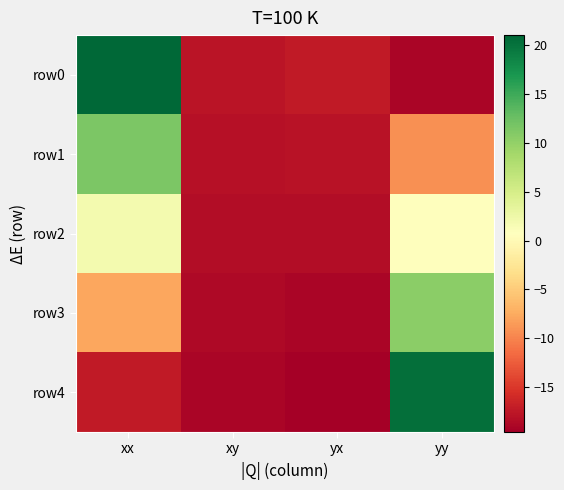

Reading left to right, list all the values displayed in this chart.

row0: xx=21.0	xy=-17.8	yx=-17.3	yy=-19.0
row1: xx=11.4	xy=-18.1	yx=-17.9	yy=-9.2
row2: xx=1.8	xy=-18.4	yx=-18.4	yy=0.6
row3: xx=-7.7	xy=-18.7	yx=-19.0	yy=10.4
row4: xx=-17.3	xy=-19.0	yx=-19.6	yy=20.3